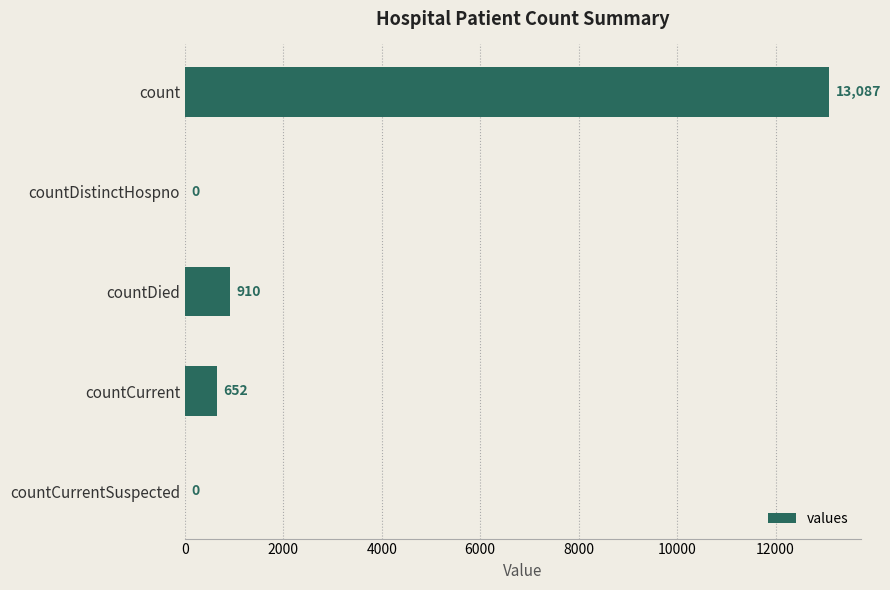

What is the sum of all values?

14649